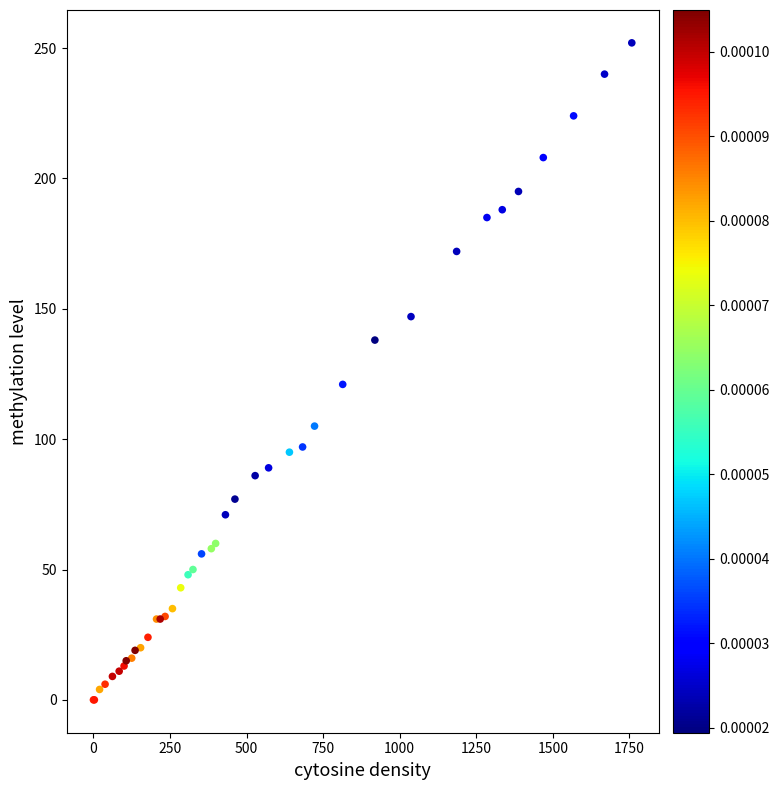

What Y value in the scatter plot is closest to 126?

121